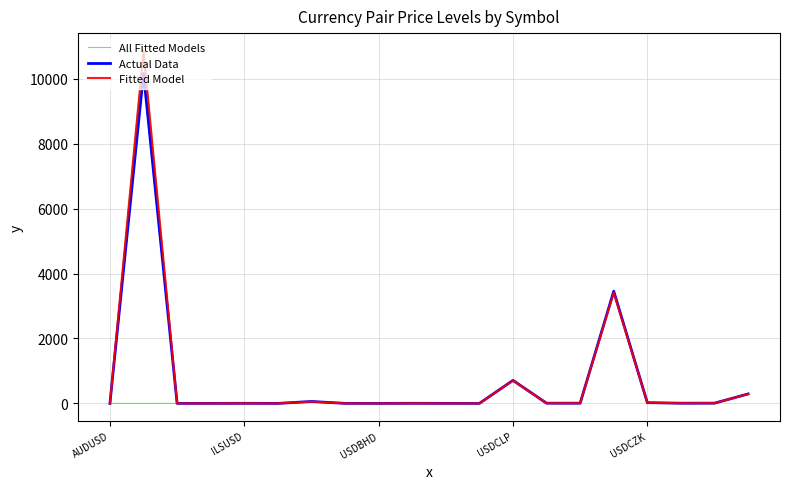

How many interior local valleys does the Fitted Model series have?

6